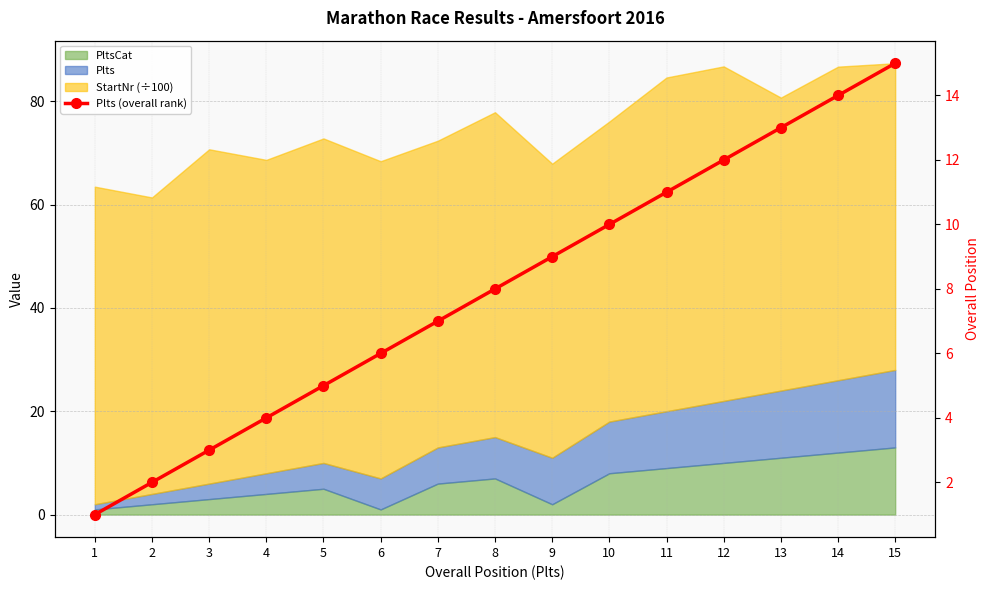

List the labels in order of value, largest first.

15, 14, 13, 12, 11, 10, 9, 8, 7, 6, 5, 4, 3, 2, 1